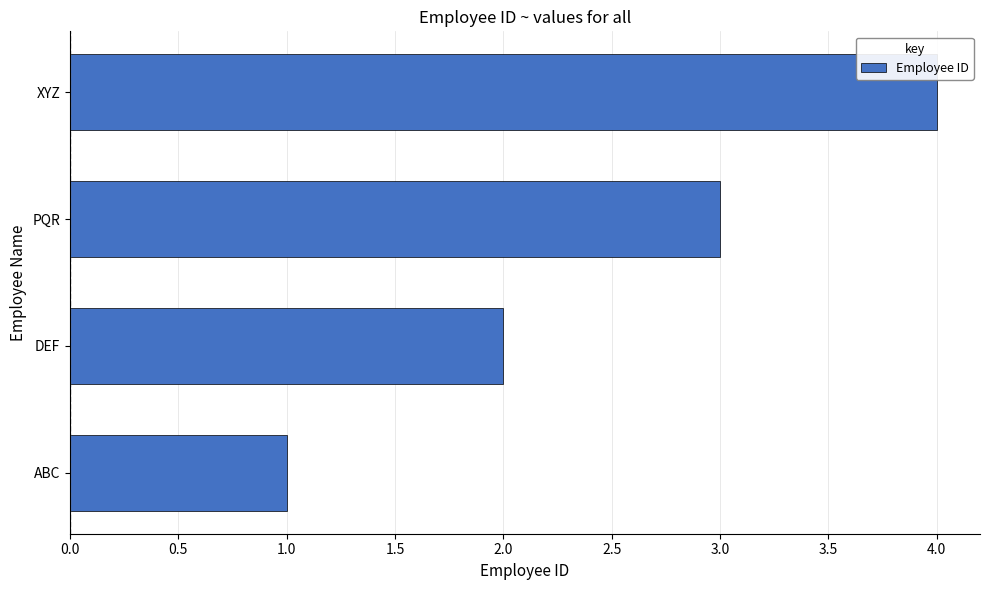

Read the value at XYZ.

4